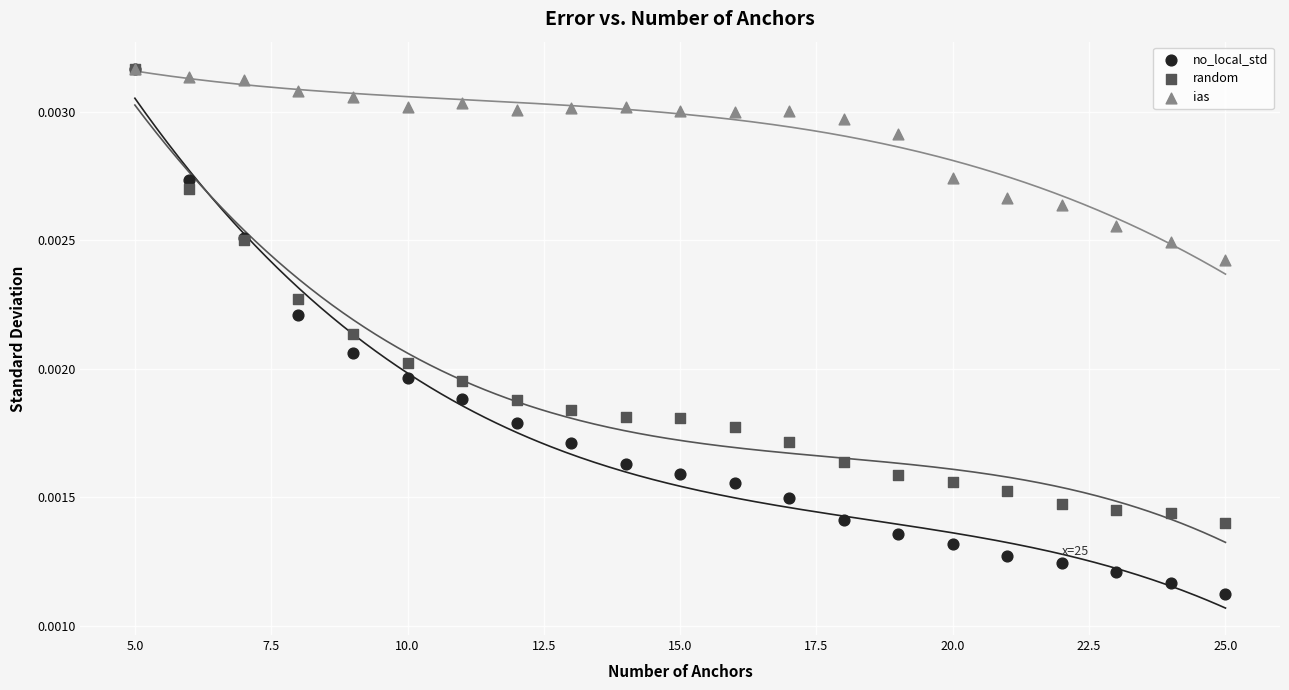

Which series has the largest Y range (max minus min)?

no_local_std